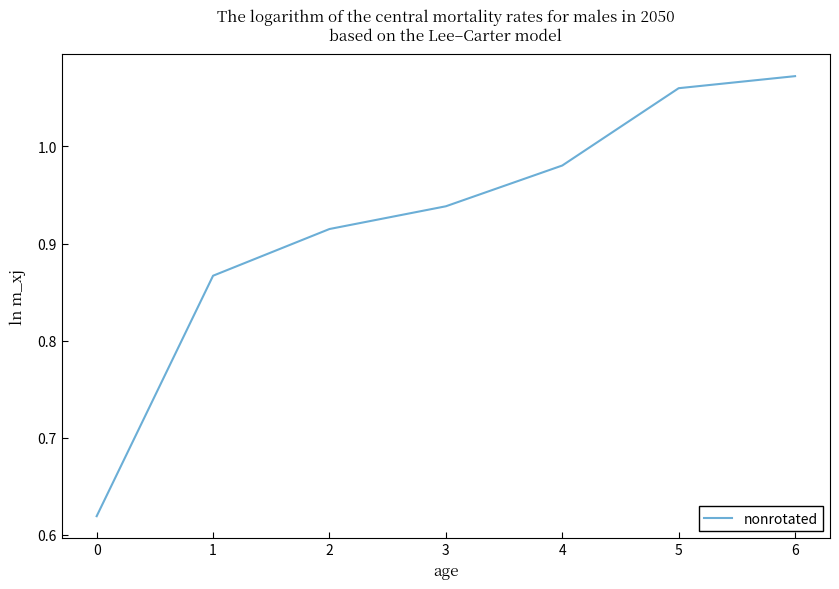

Which has a higher value, 6 or 2?

6